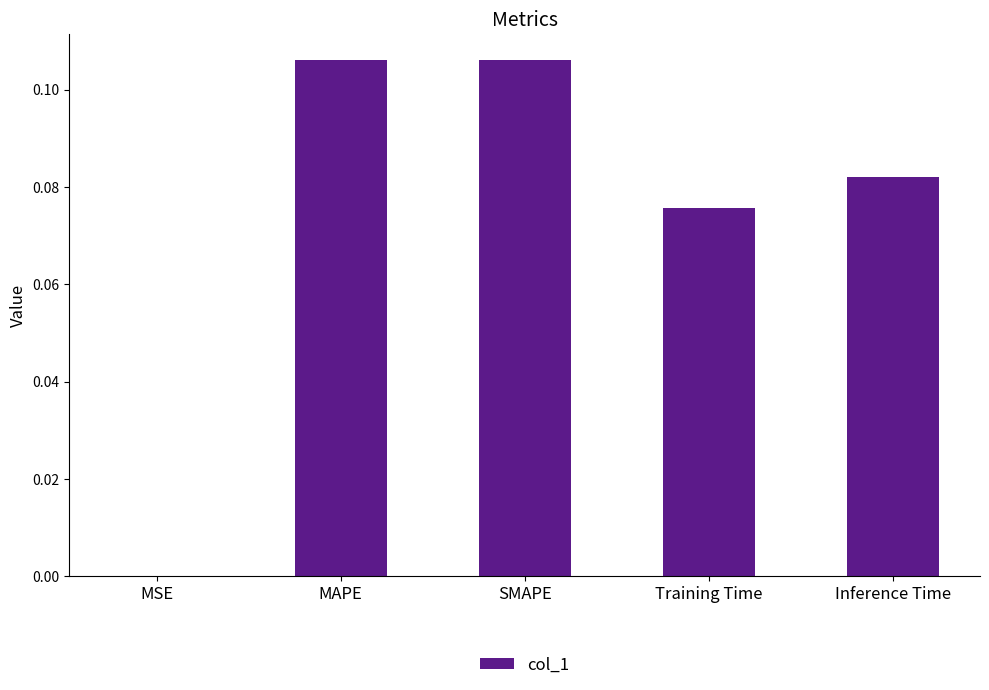

Which has a higher value, Training Time or Inference Time?

Inference Time